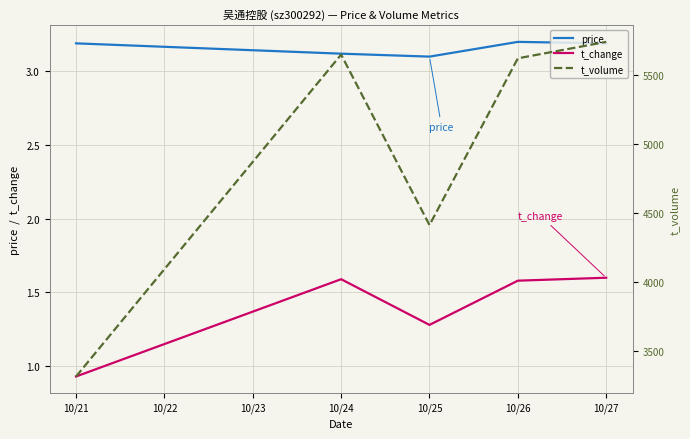

Reading right to left, what are all the values shown in this chart?

price: 3.2	3.2	3.1	3.1	3.2
t_change: 1.6	1.6	1.3	1.6	0.9
t_volume: 5741.0	5622.0	4415.0	5649.0	3319.0